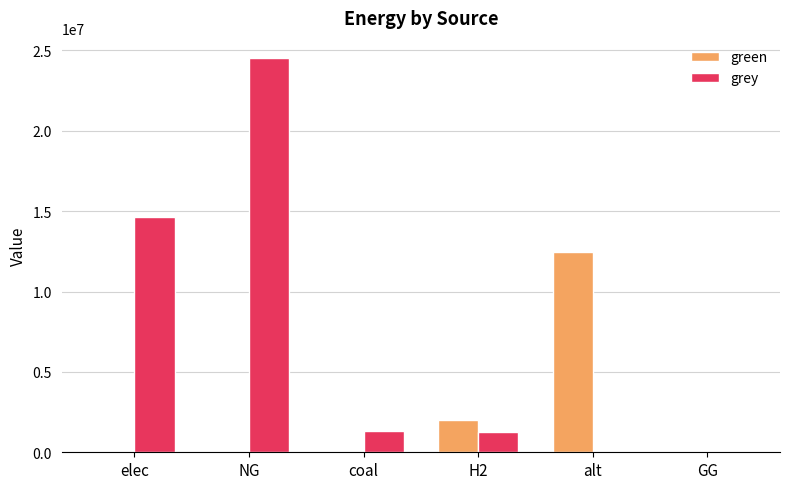

True or false: green has a value of 2000000.0 at H2.

True